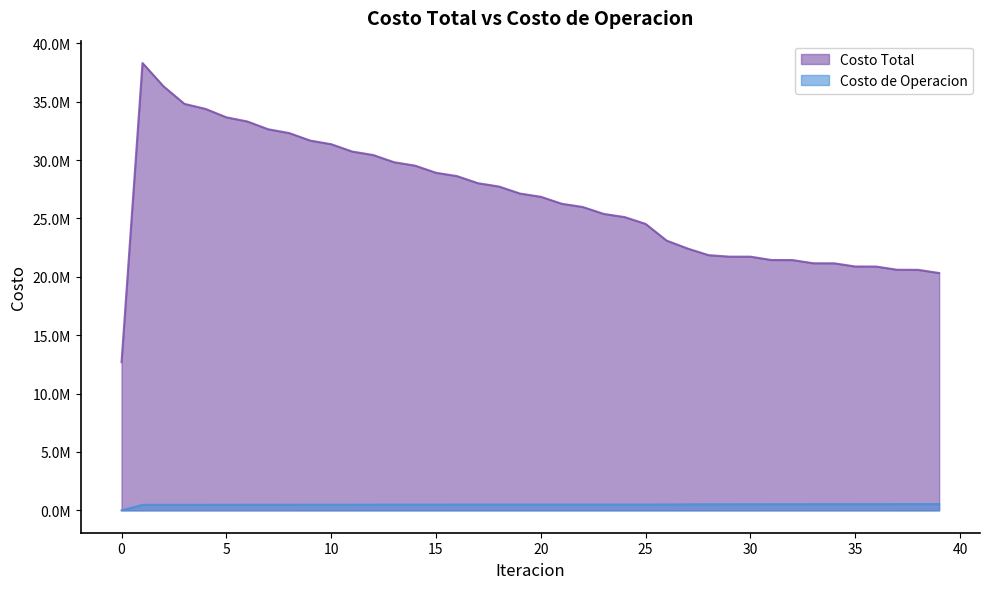

Does the chart display data point markers on the line(s)?

No